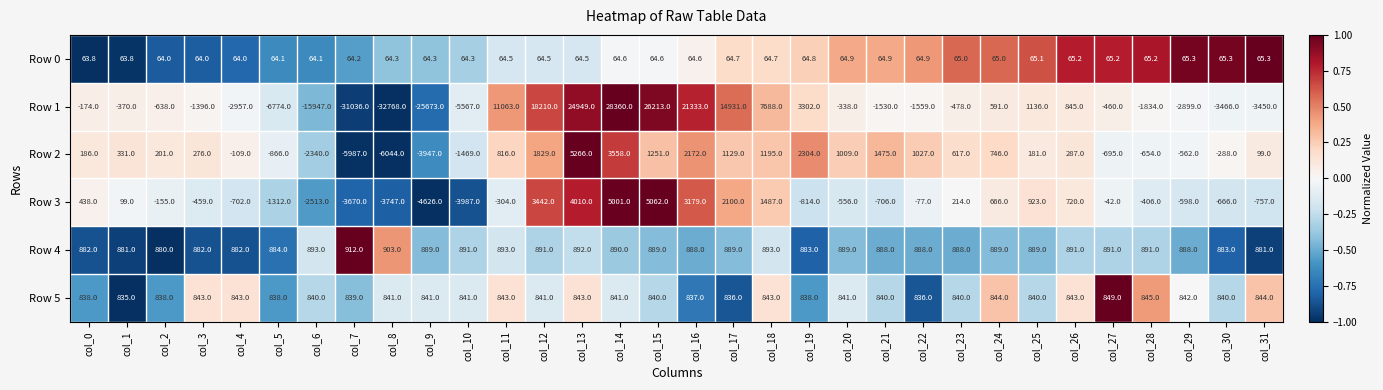

What is the maximum value for Row 1?

28360.0